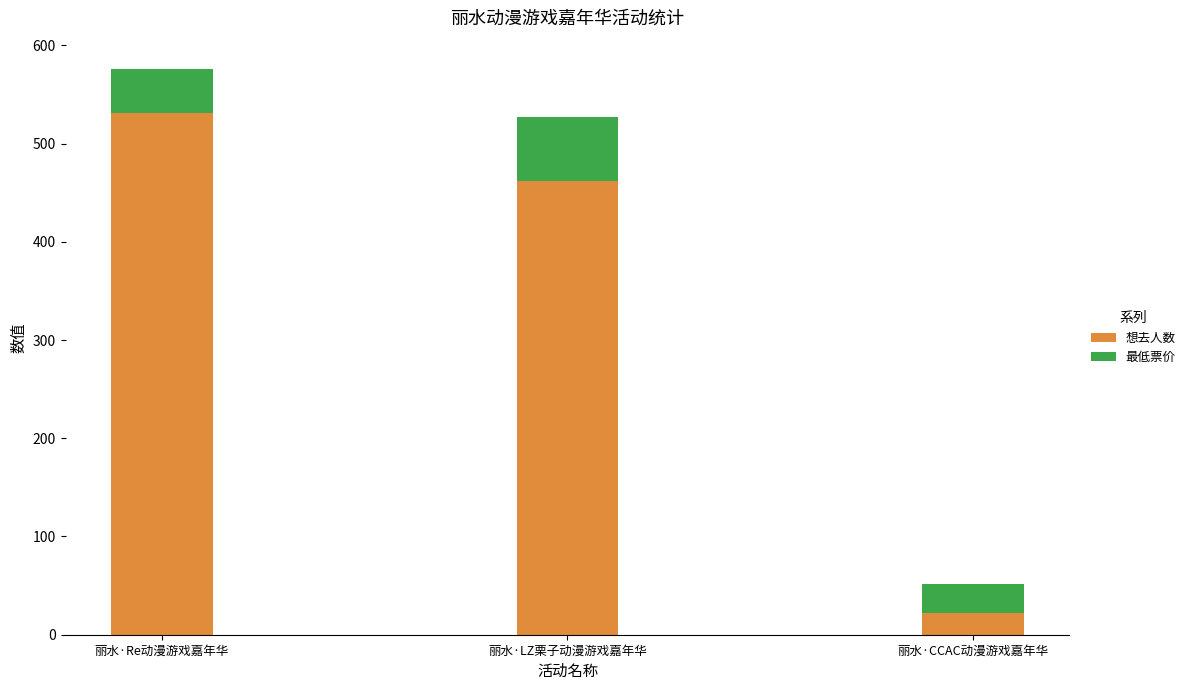

Count the number of categories in the chart.

3